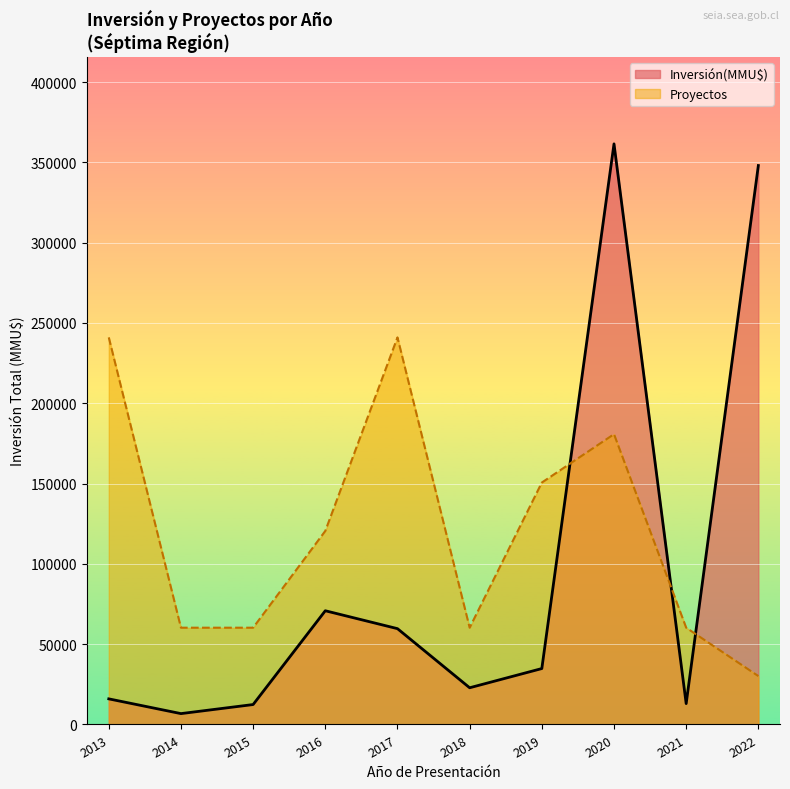

At which category is the sum across all series the highest?

2020